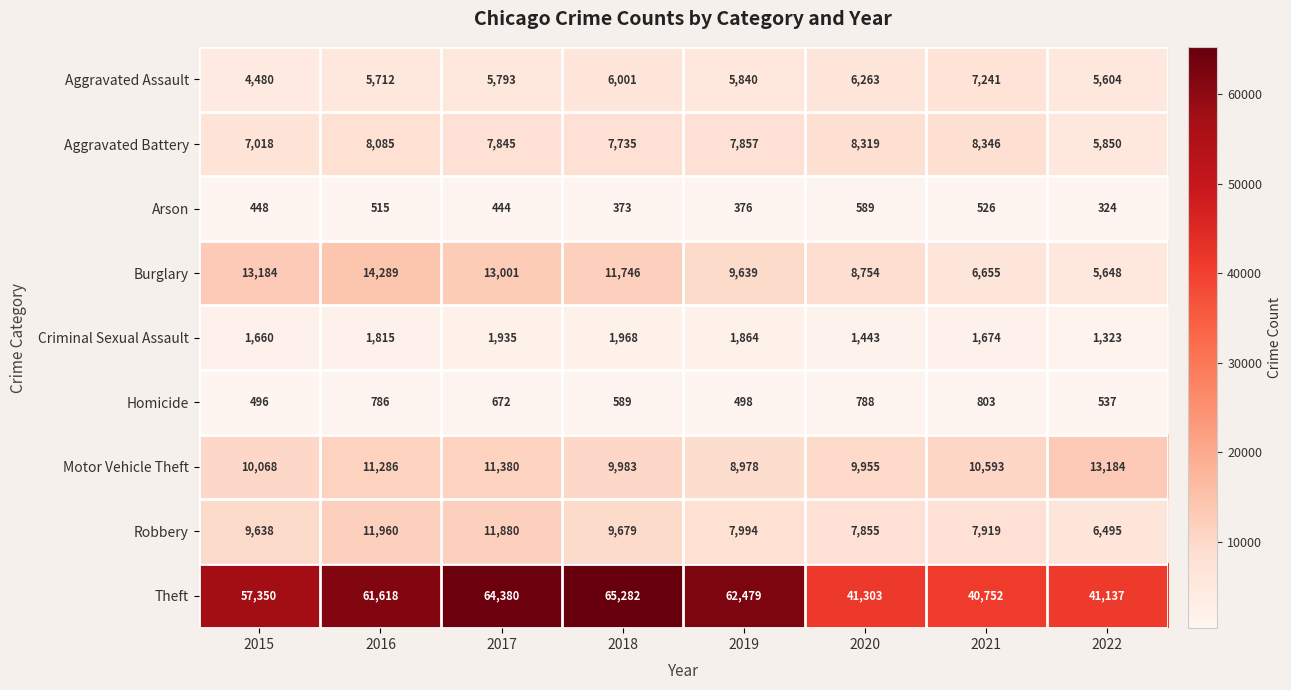

What is the spread (max minus min) of values at 2019?

62103